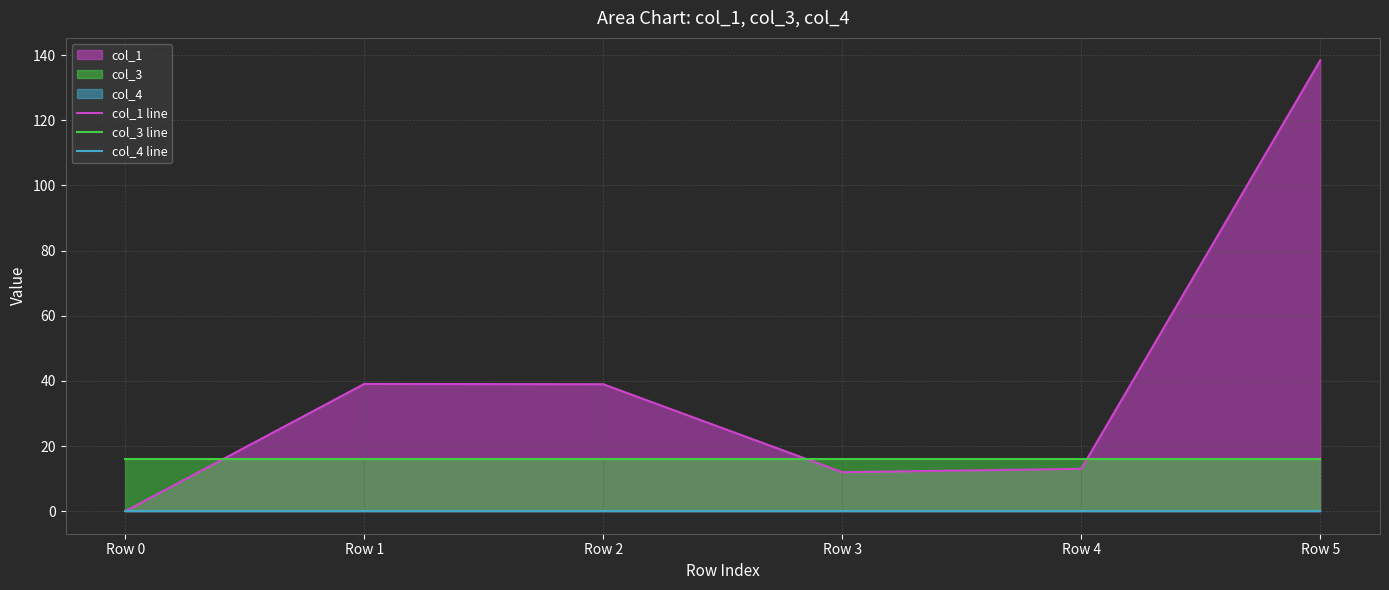

At which category does col_1 line reach its first local valley?

Row 3